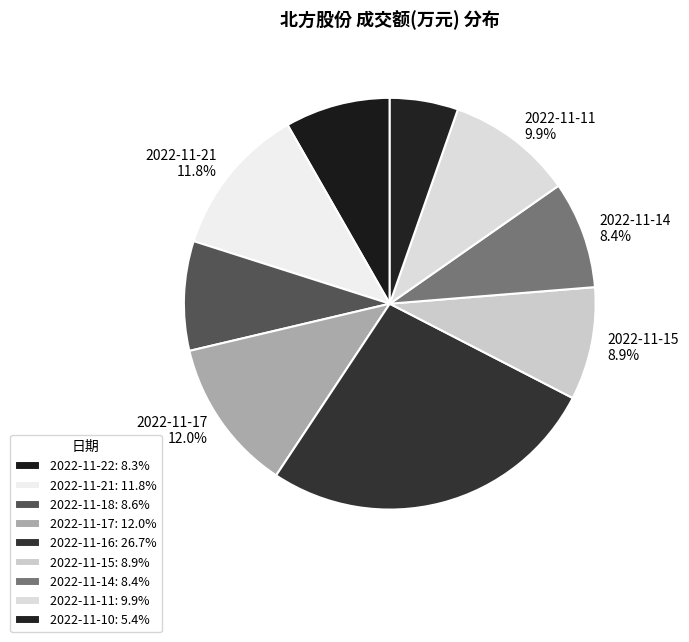

What is the total percentage of 2022-11-10 5.4% and 2022-11-16 26.7%?

32.1%